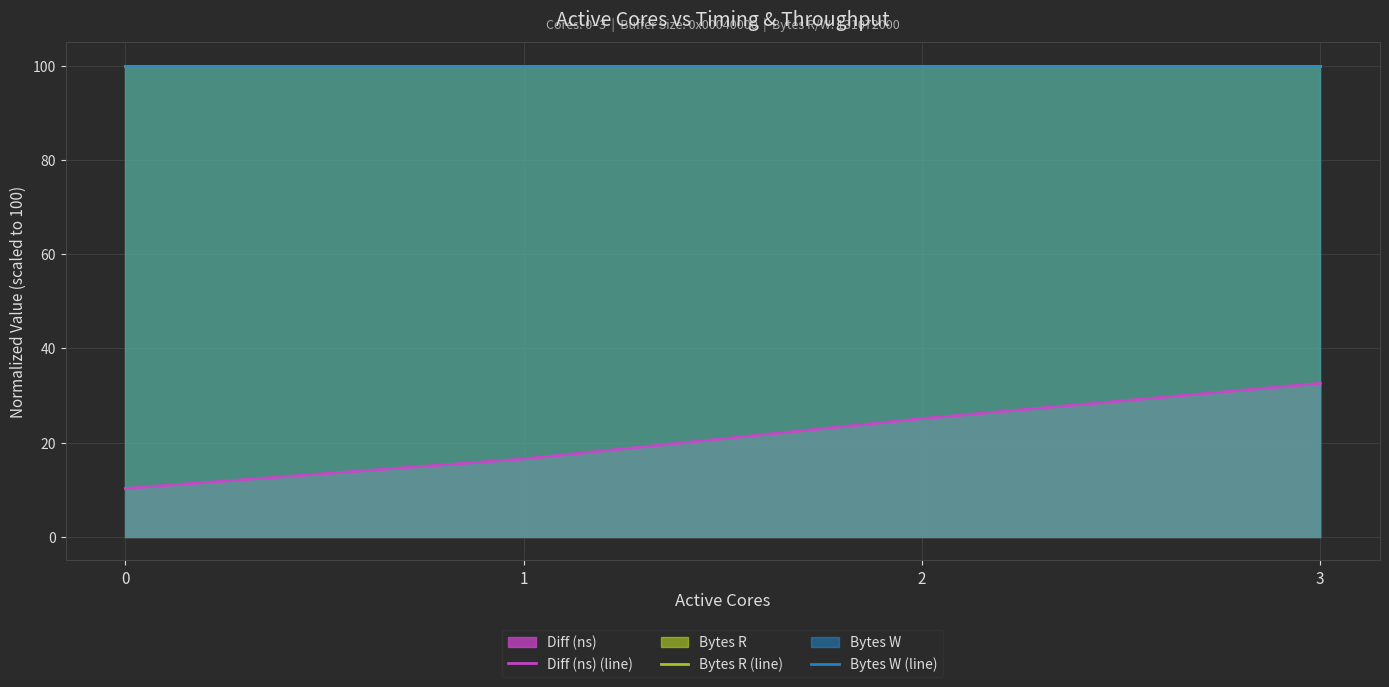

Is the value of Bytes W (line) at 0 greater than the value of Bytes R (line) at 2?

No